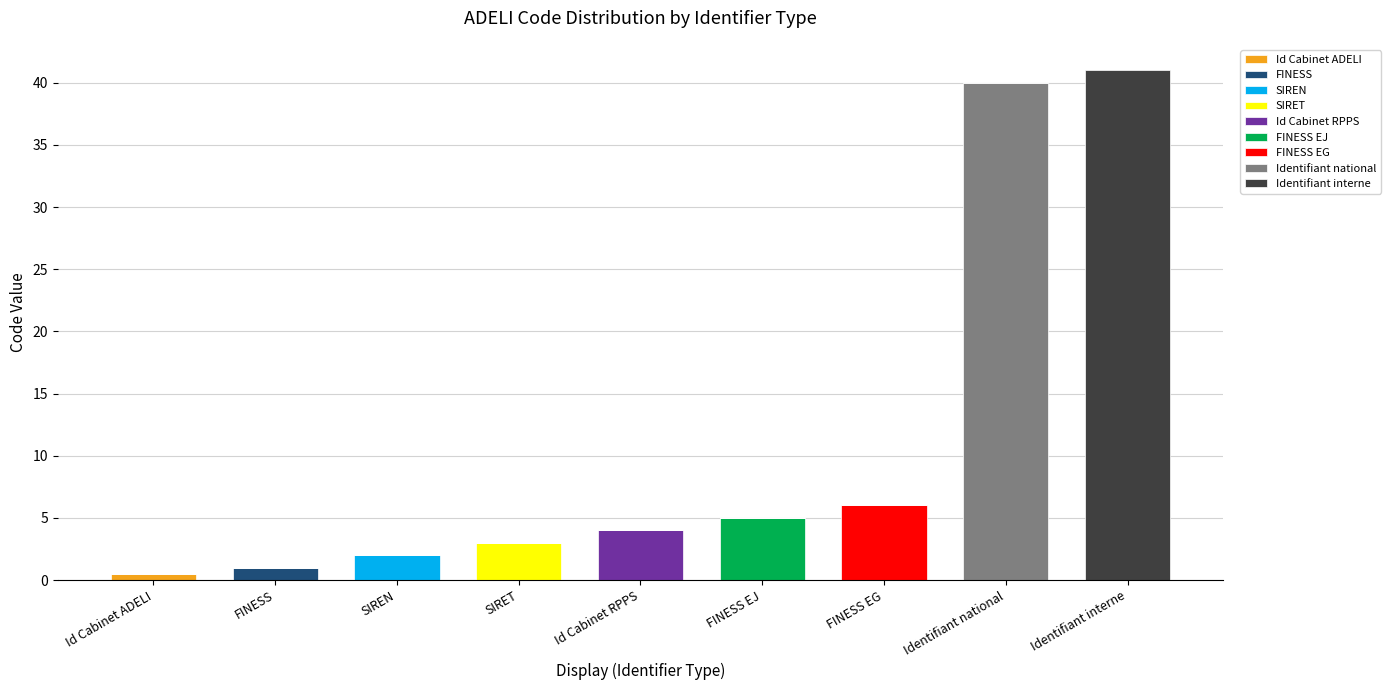

What is the total value across all series at FINESS EJ?

5.0